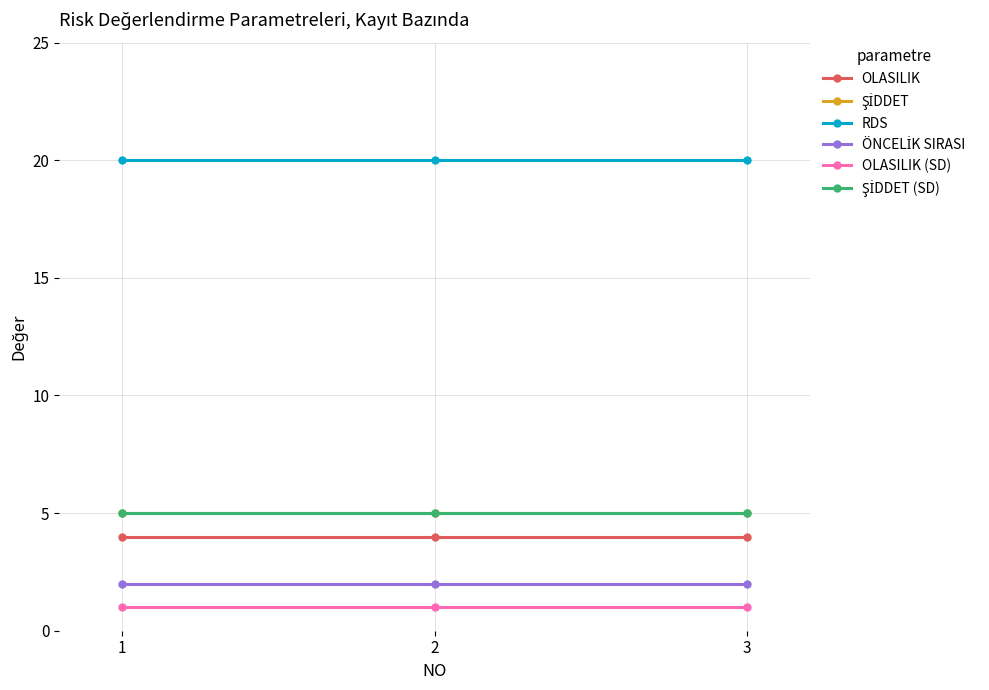

Does the chart have visible grid lines?

Yes